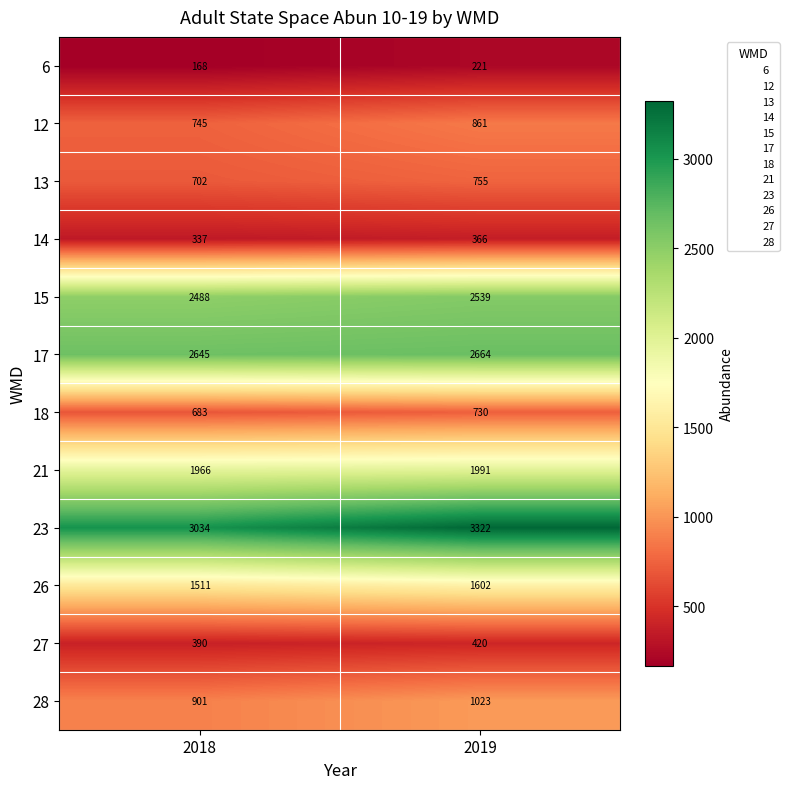

The 15 series shows 4448 at 2018. True or false?

False